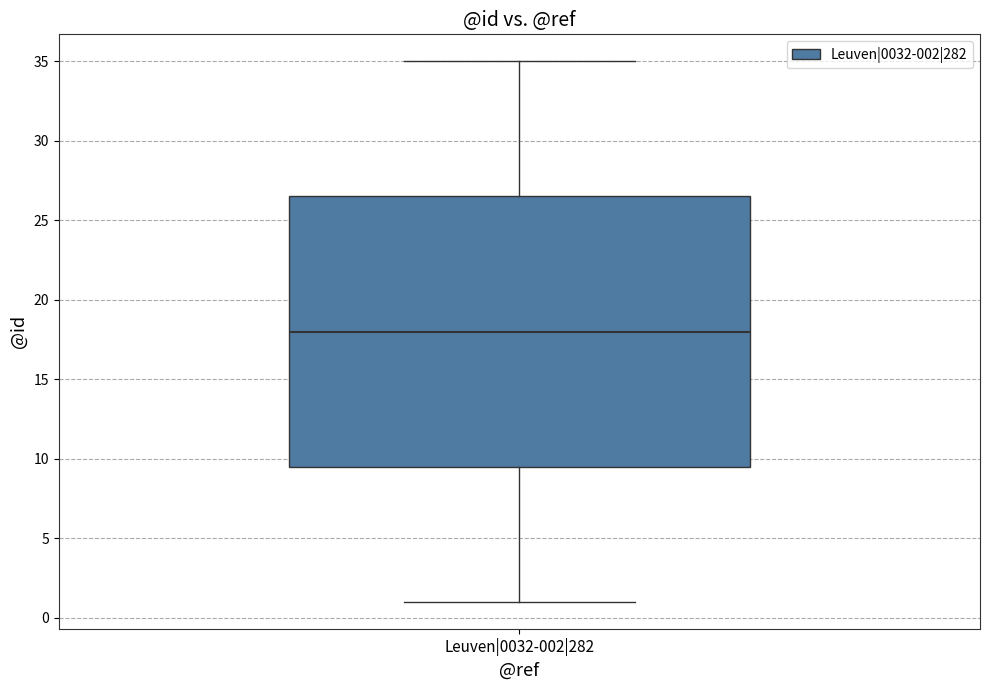

Where does the lower whisker of the box for Leuven|0032-002|282 end on the y-axis? The values are not printed on the chart, so give them approximately, as read against the axis.

1.0